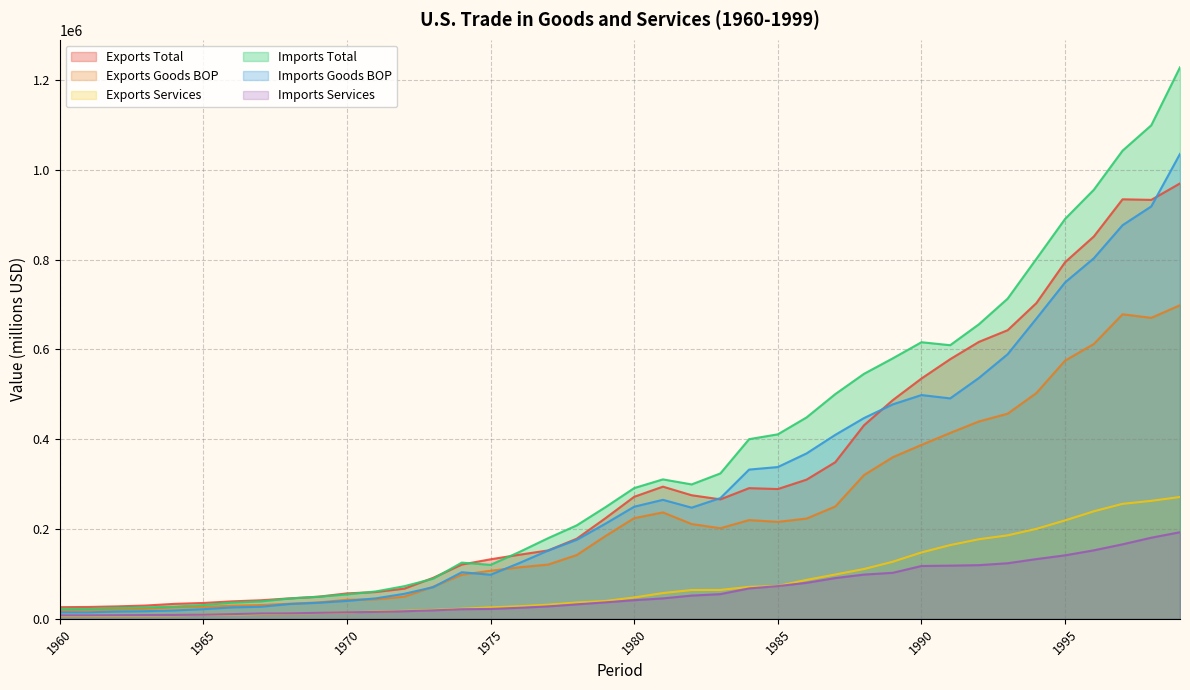

What is the value of the Exports Goods BOP point at the 22nd from the left?

237044